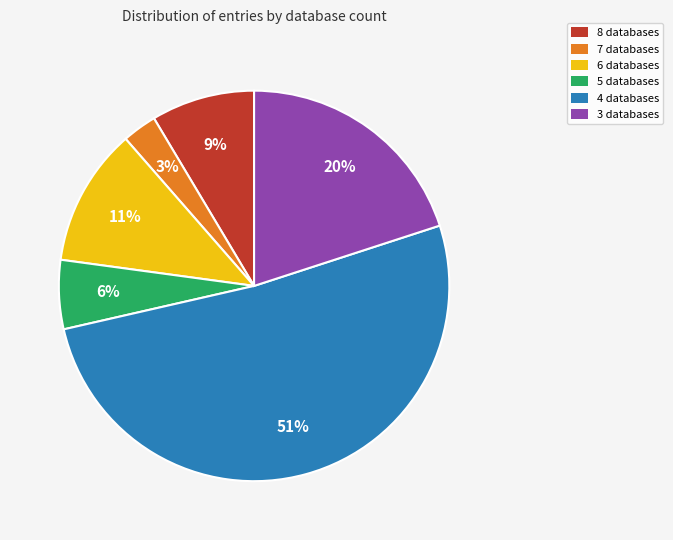

How many segments does this pie chart have?

6